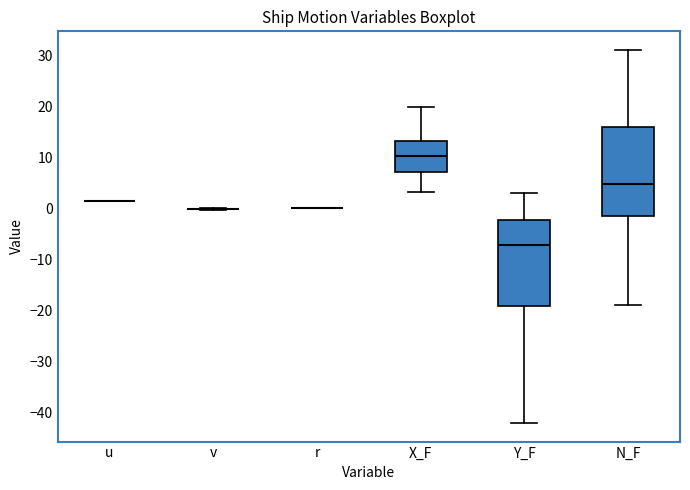

Where is the lower edge of the box for X_F on the y-axis? The values are not printed on the chart, so give them approximately, as read against the axis.

7